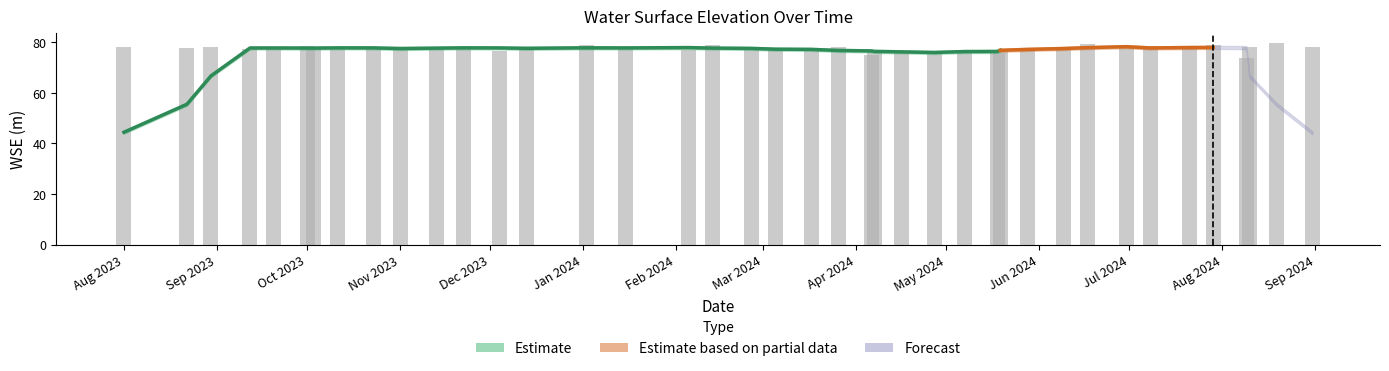

What is the difference between the values at 2024-05-18 and 2023-10-01?

2.8